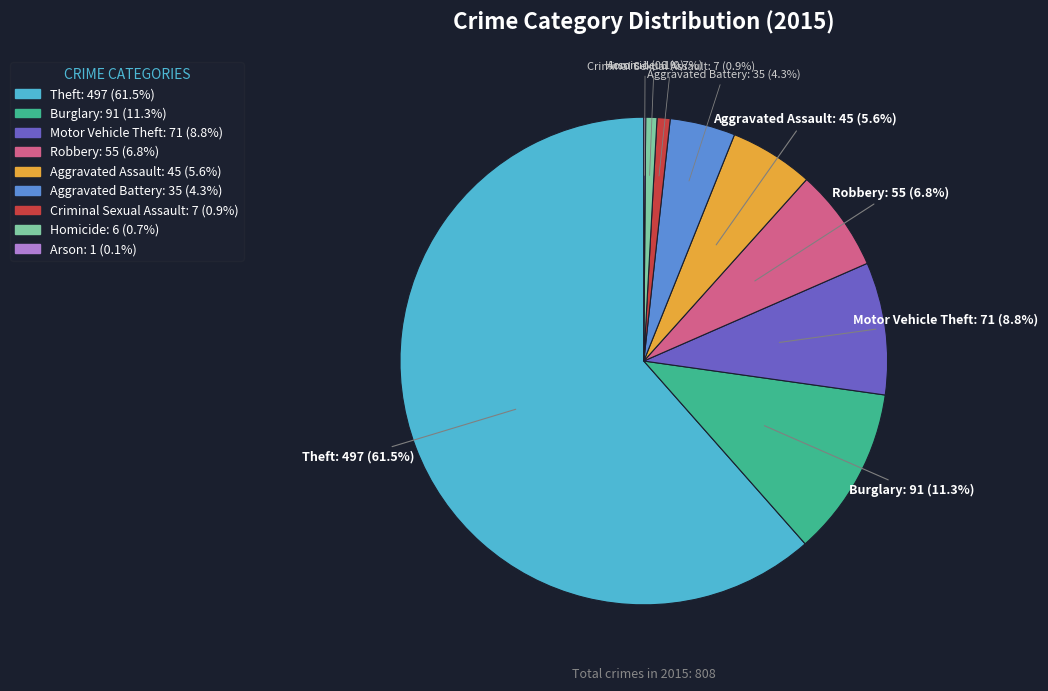

Which slice is the largest?

Theft